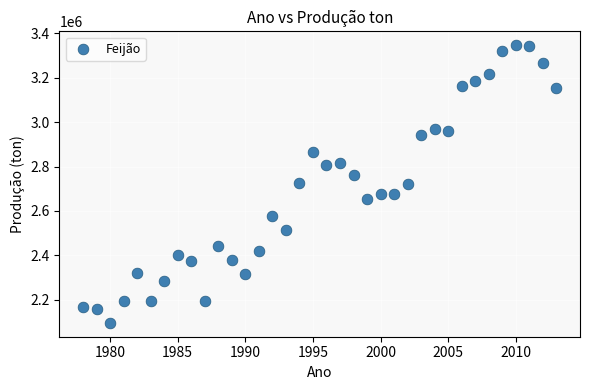

What is the range of Y values (max minus min)?

1251031.0